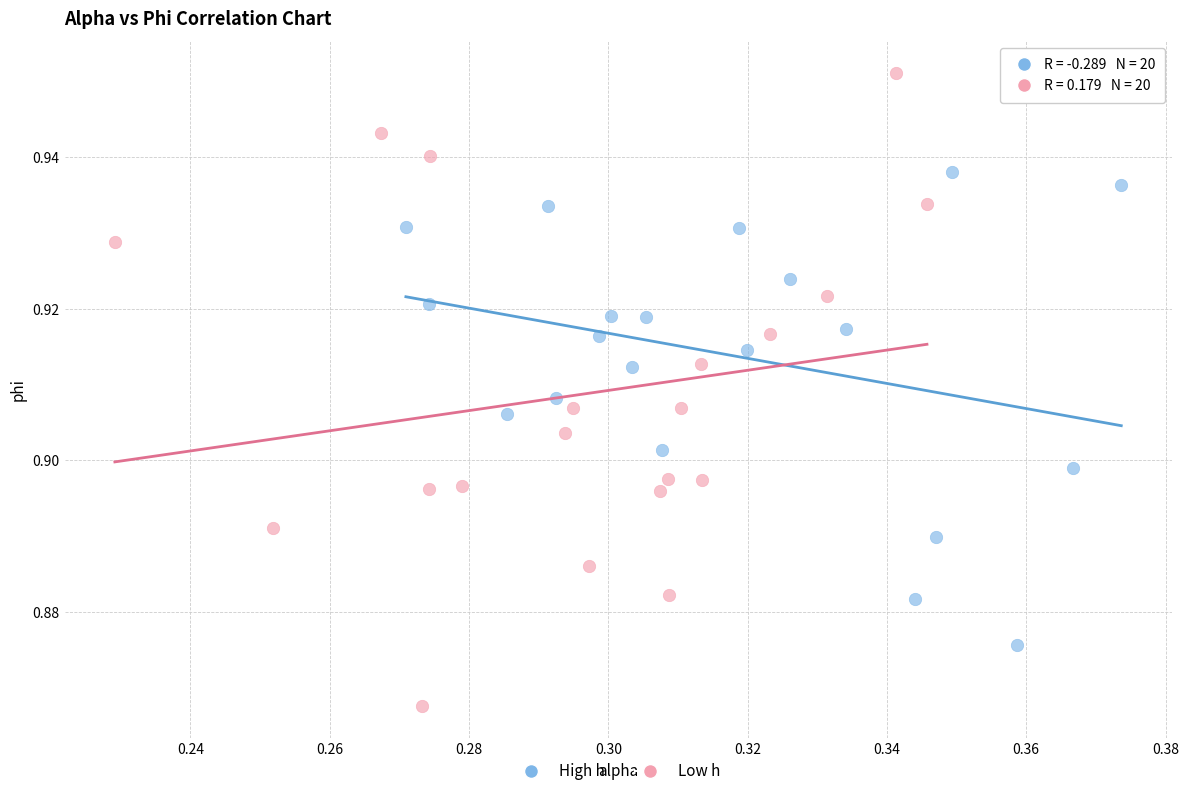

Which series has the widest spread of Y values?

Low h